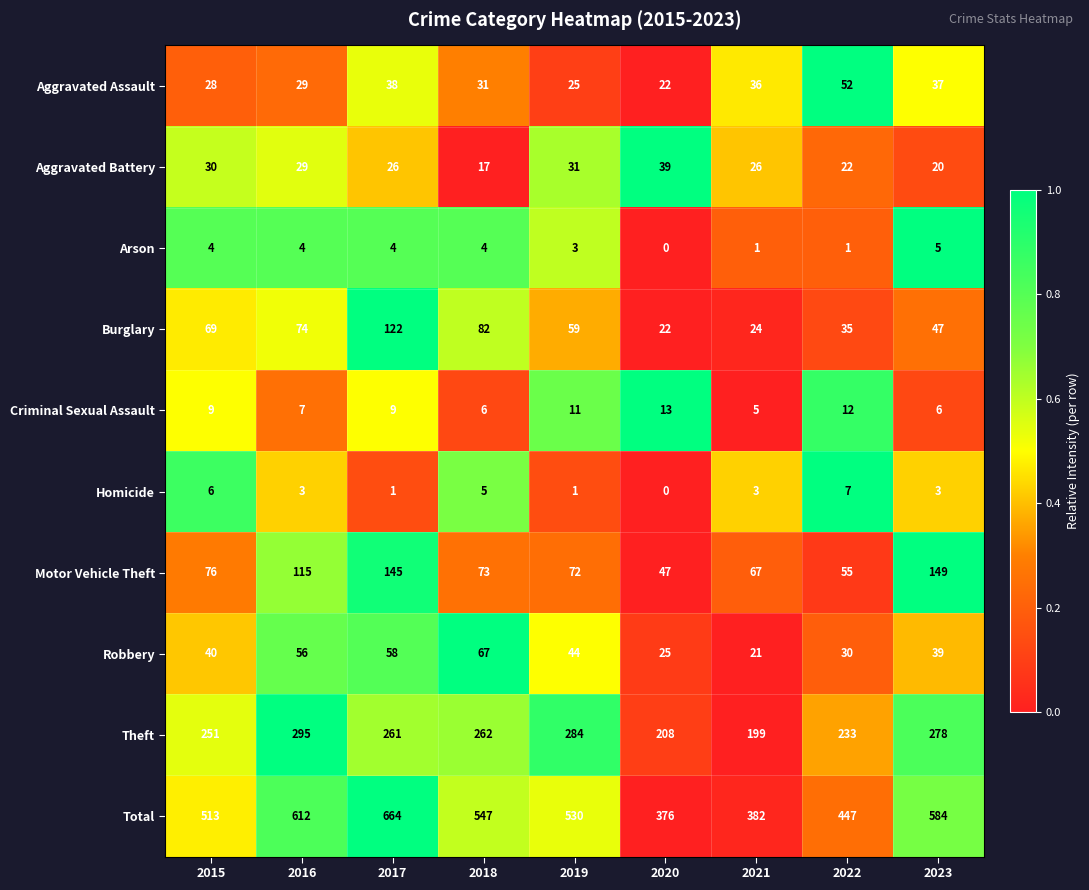

What is the approximate value of Homicide at 2021?

3